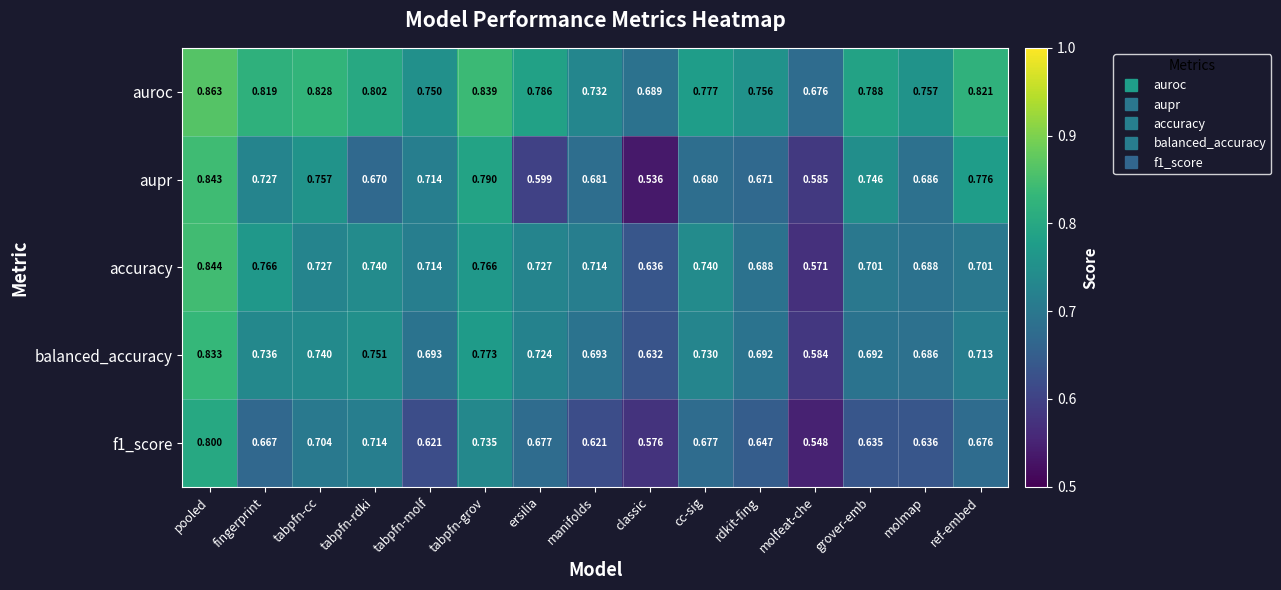

Where is auroc nearest to the value 0?

molfeat-che